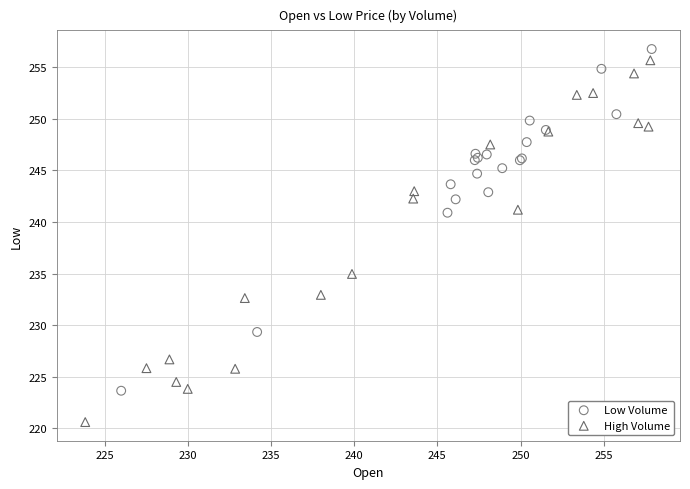

Which series has the widest spread of Y values?

High Volume